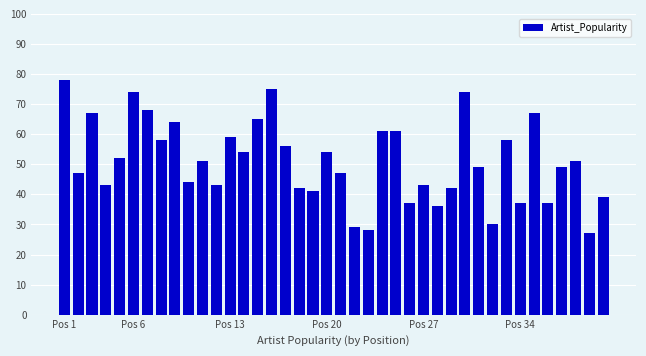

What is the greatest value displayed?

78